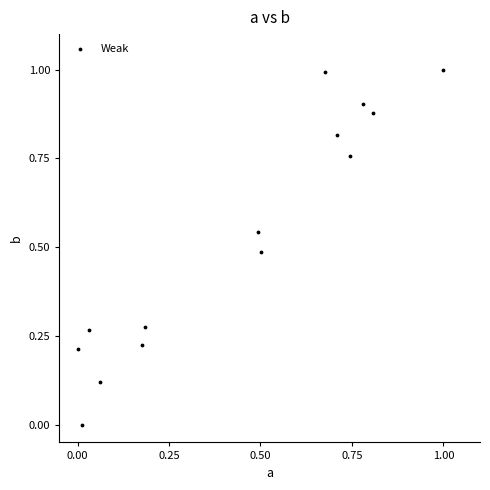

What is the range of Y values (max minus min)?

1.0